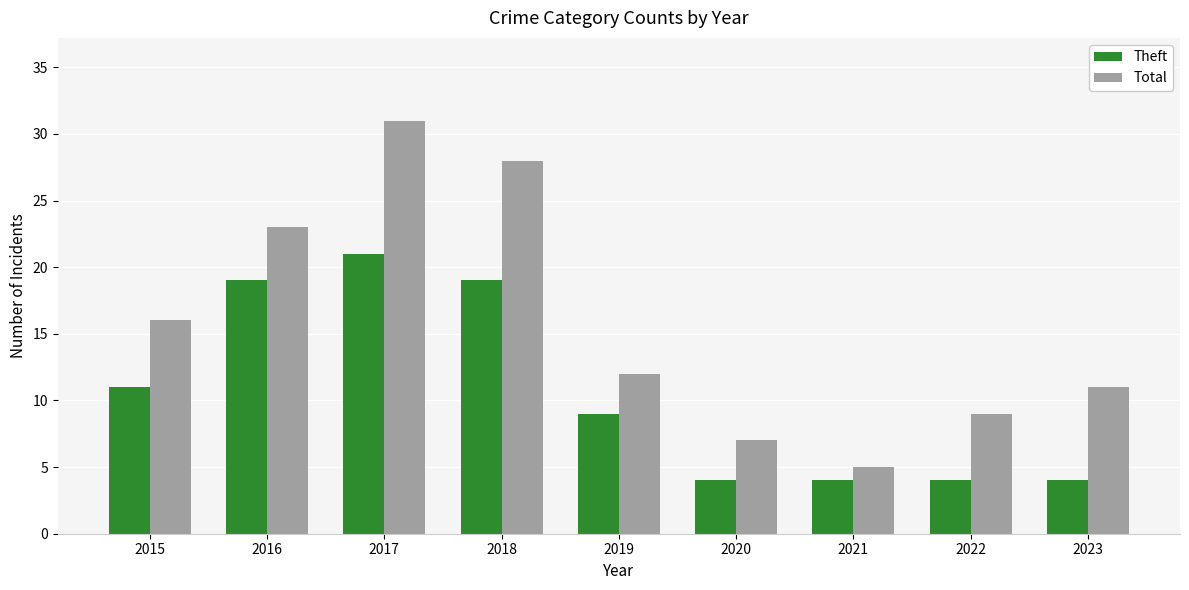

What is the difference between the maximum and minimum values in the Theft series?

17